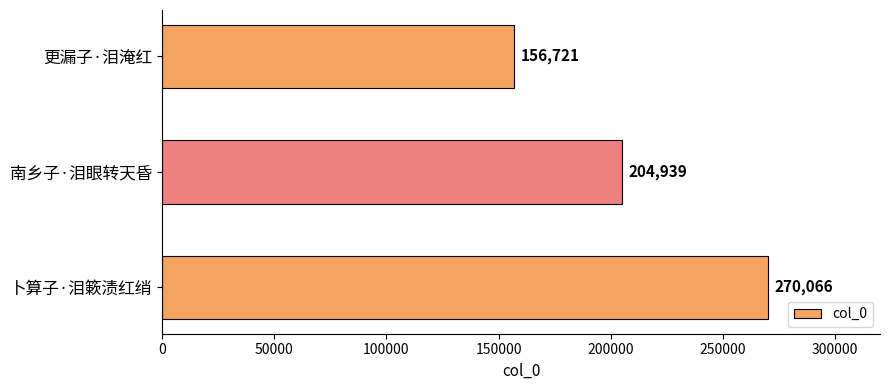

What is the maximum value shown in the chart?

270066